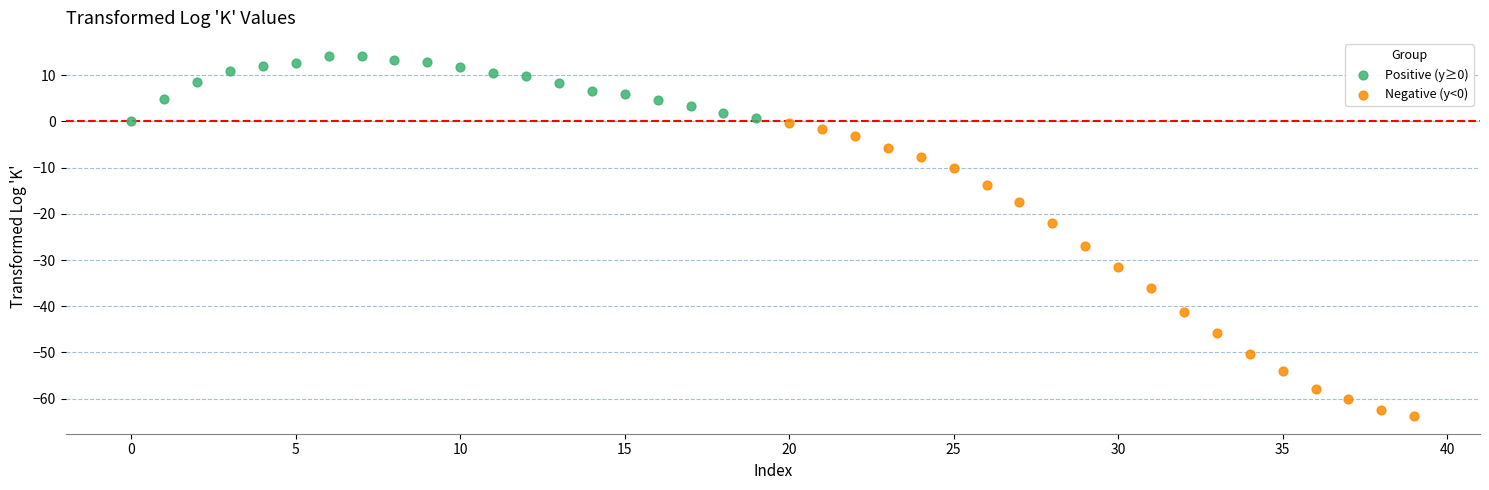

Which series contains the highest Y value?

Positive (y≥0)